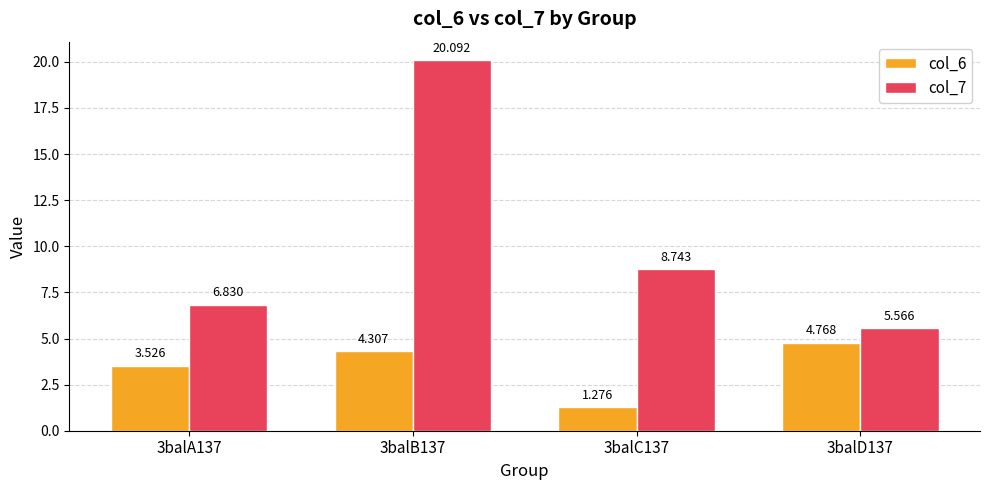

Are the bars grouped side by side (vs. stacked)?

Yes